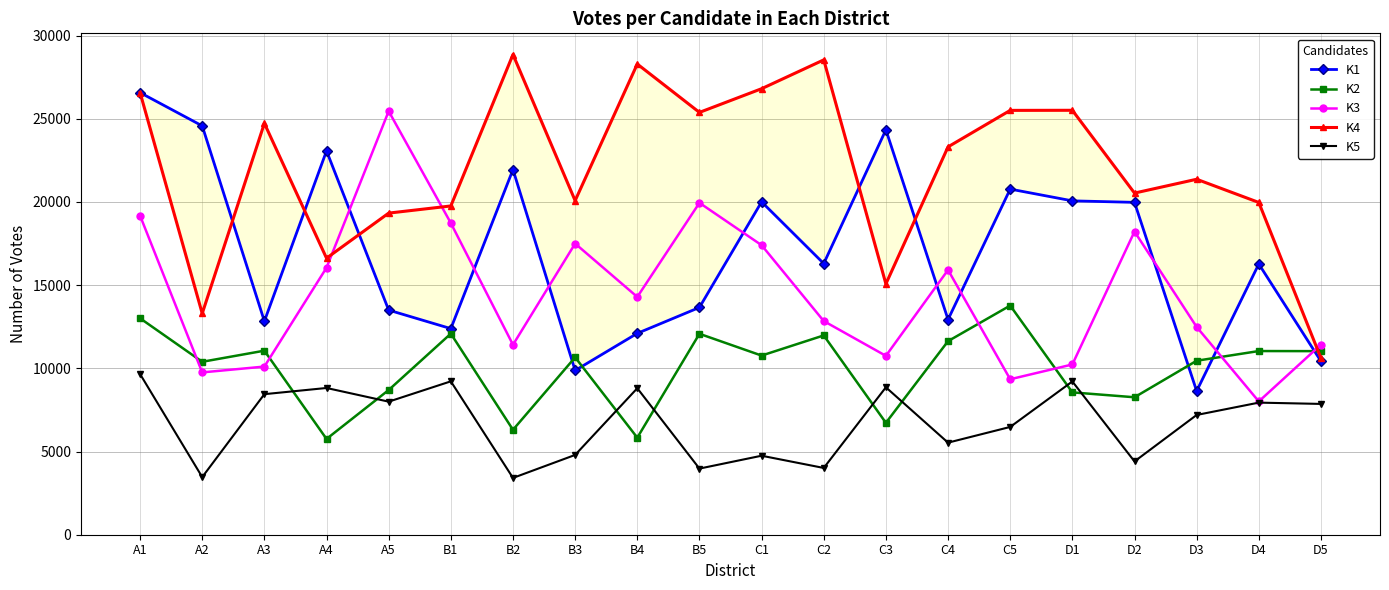

What is the average value of the K2 series?

10006